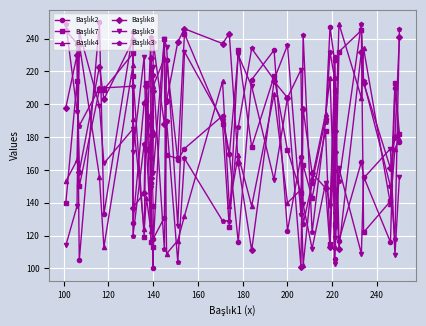

Which series has the widest spread of values?

Başlık2